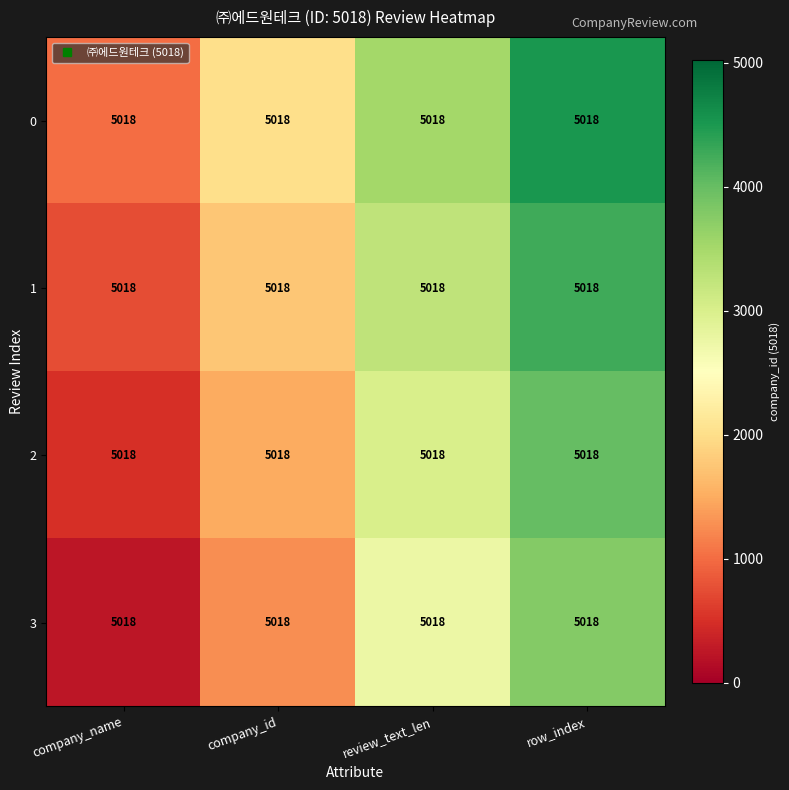

At which label does 3 first exceed 2759?

review_text_len